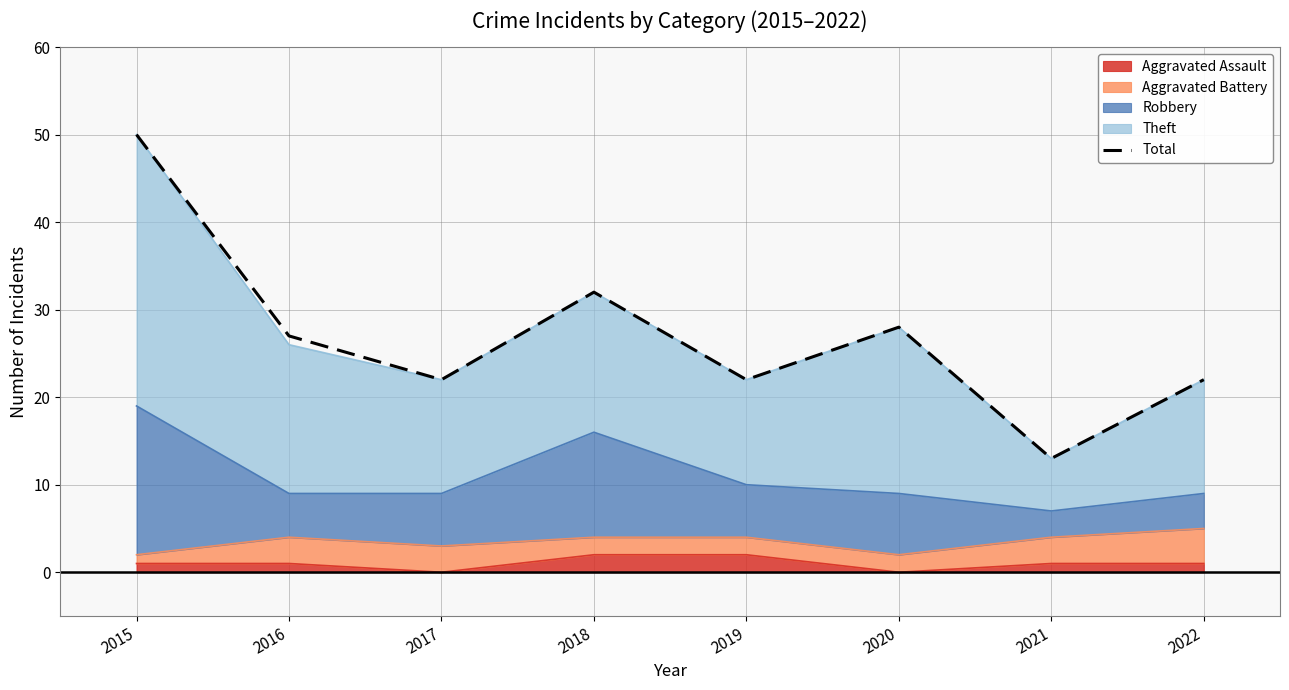

What is the smallest value displayed?

13